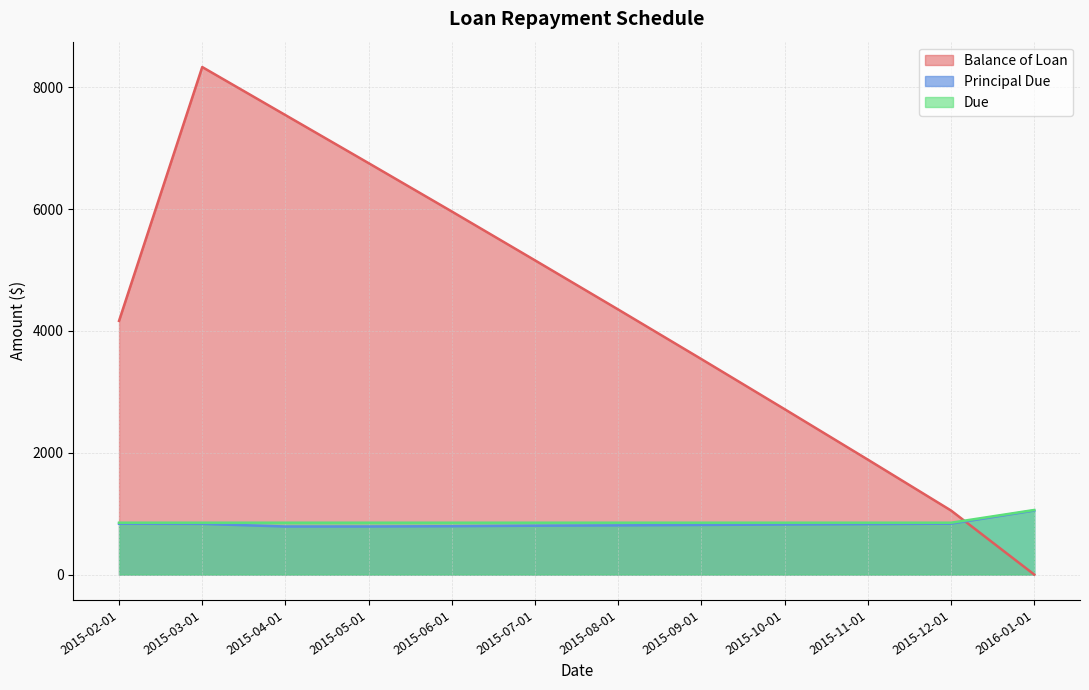

Reading right to left, extract all data points from this chart.

Balance of Loan: 0.0	1051.5	1887.2	2715.4	3537.6	4351.9	5159.3	5961.6	6755.4	7544.7	8333.7	4165.7
Principal Due: 1051.5	835.7	828.2	822.2	814.3	807.4	802.2	793.9	789.2	789.0	832.1	834.3
Due: 1060.4	851.2	851.2	851.2	851.2	851.2	851.2	851.2	851.2	851.2	851.2	851.2